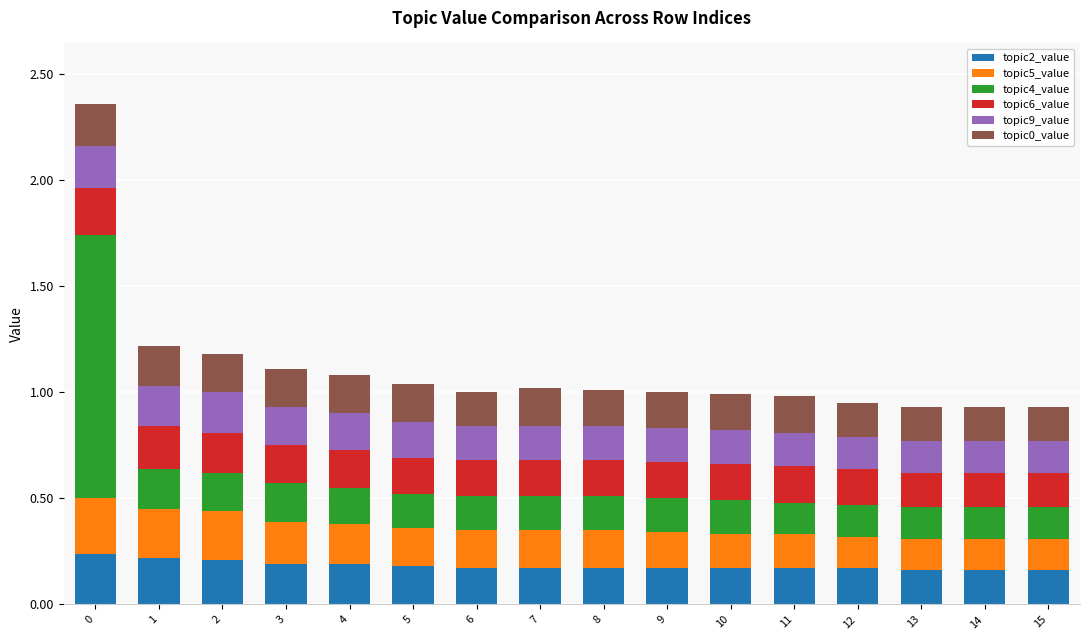

The topic2_value series shows 0.2 at 9. True or false?

True